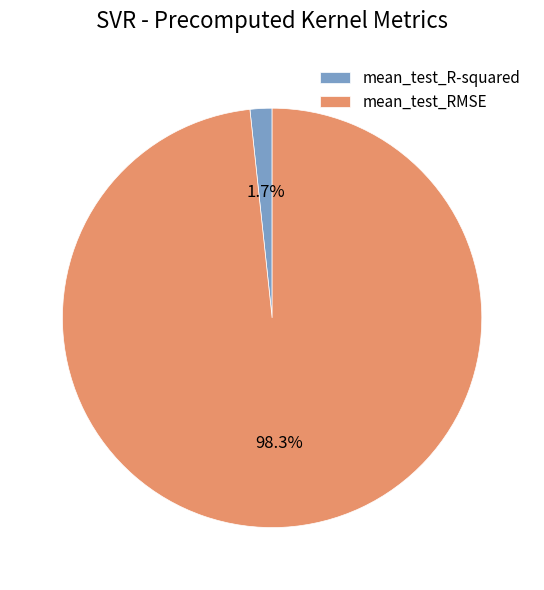

Between mean_test_R-squared and mean_test_RMSE, which is larger?

mean_test_RMSE